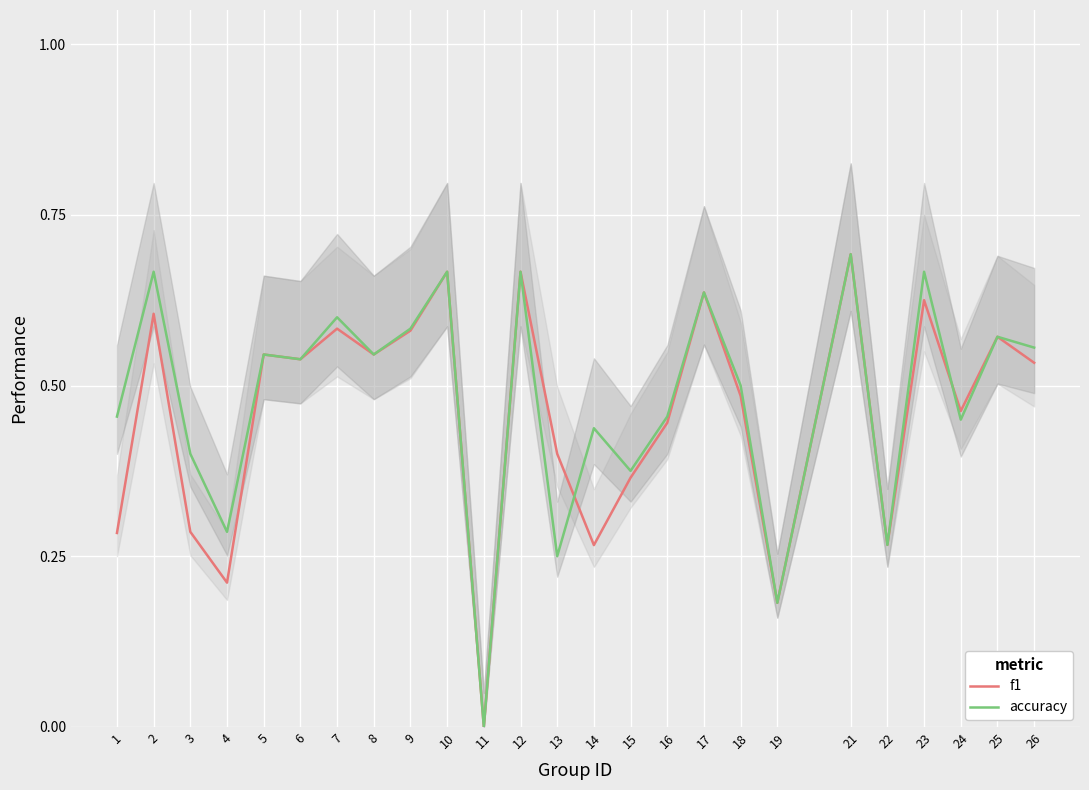

At 23, list the series in order from largest to smallest.

accuracy, f1